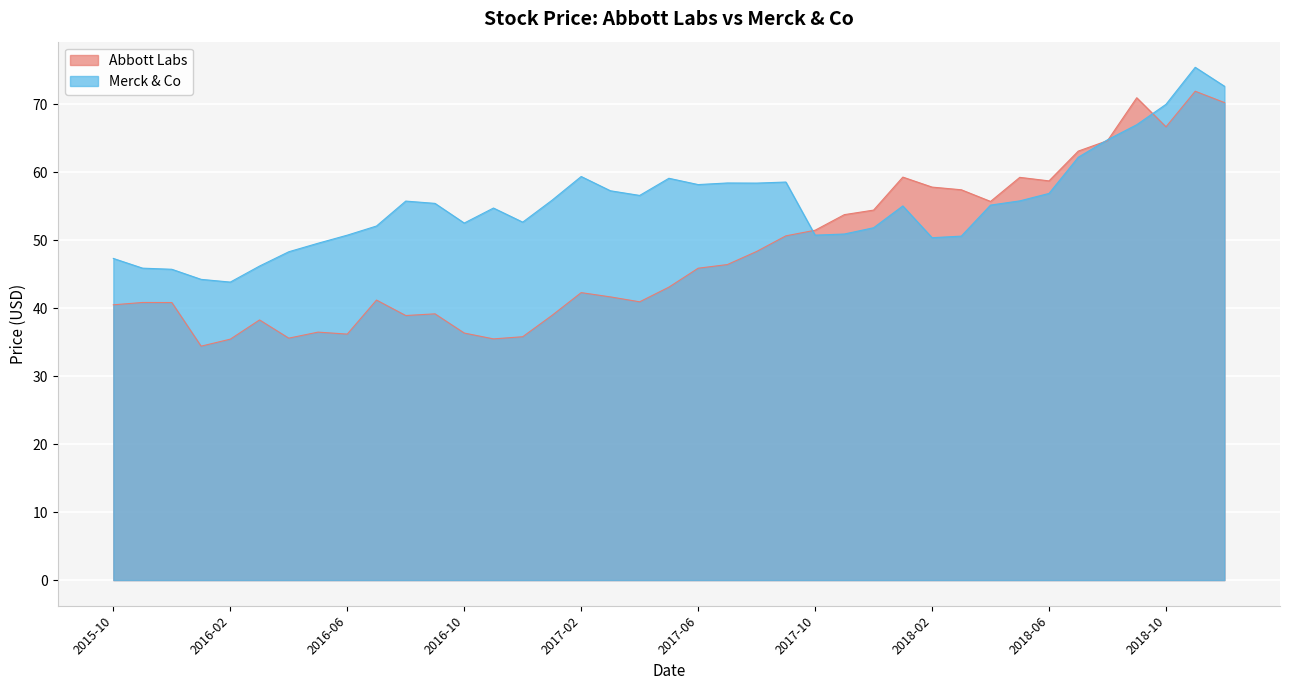

Which series has the largest total across all categories?

Merck & Co